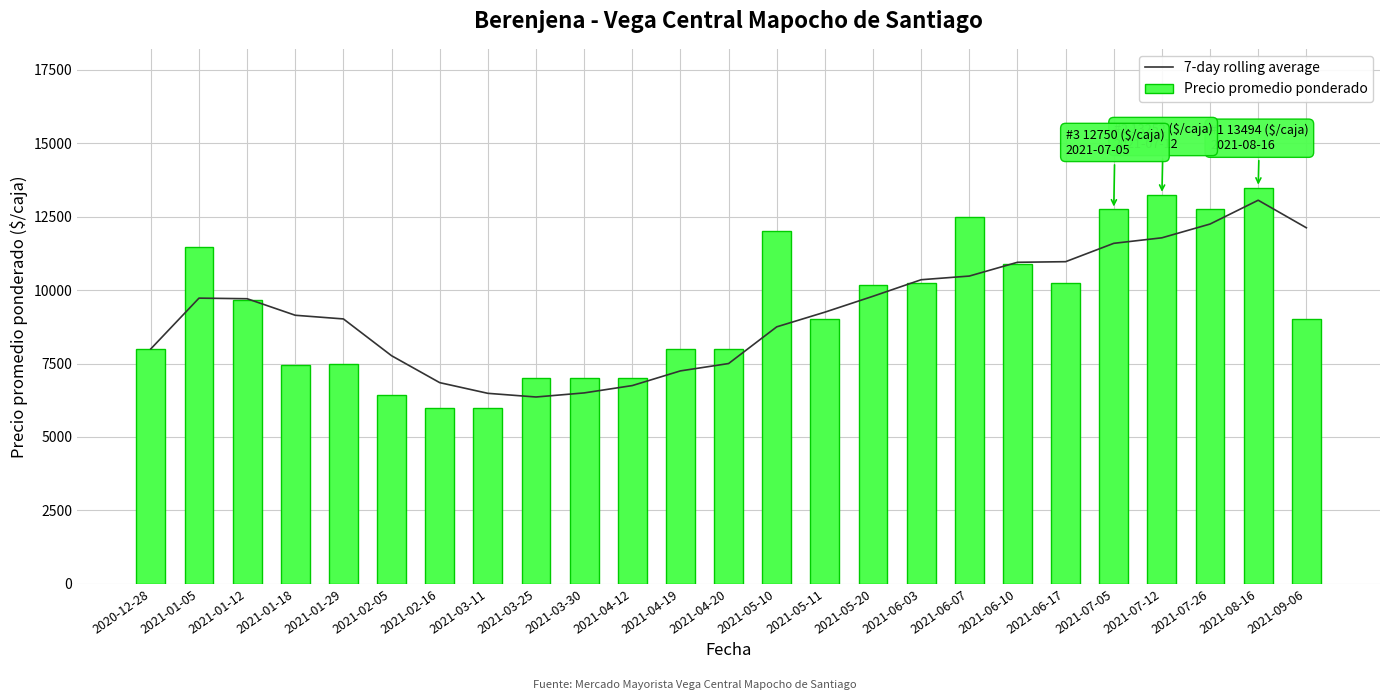

What position from the right is 2021-03-11?

18